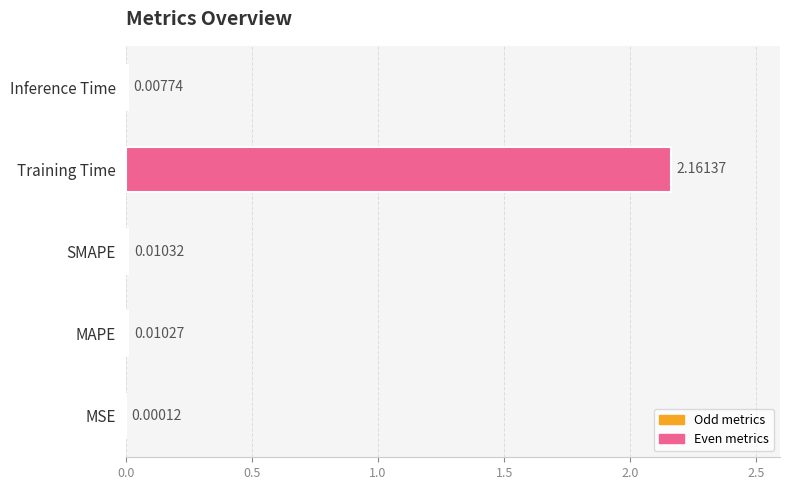

At which label is the value closest to 1?

SMAPE